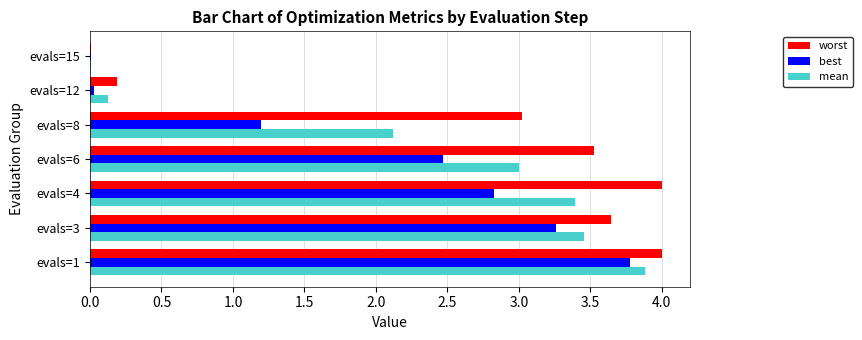

Is it true that best equals 0.0 at evals=12?

True